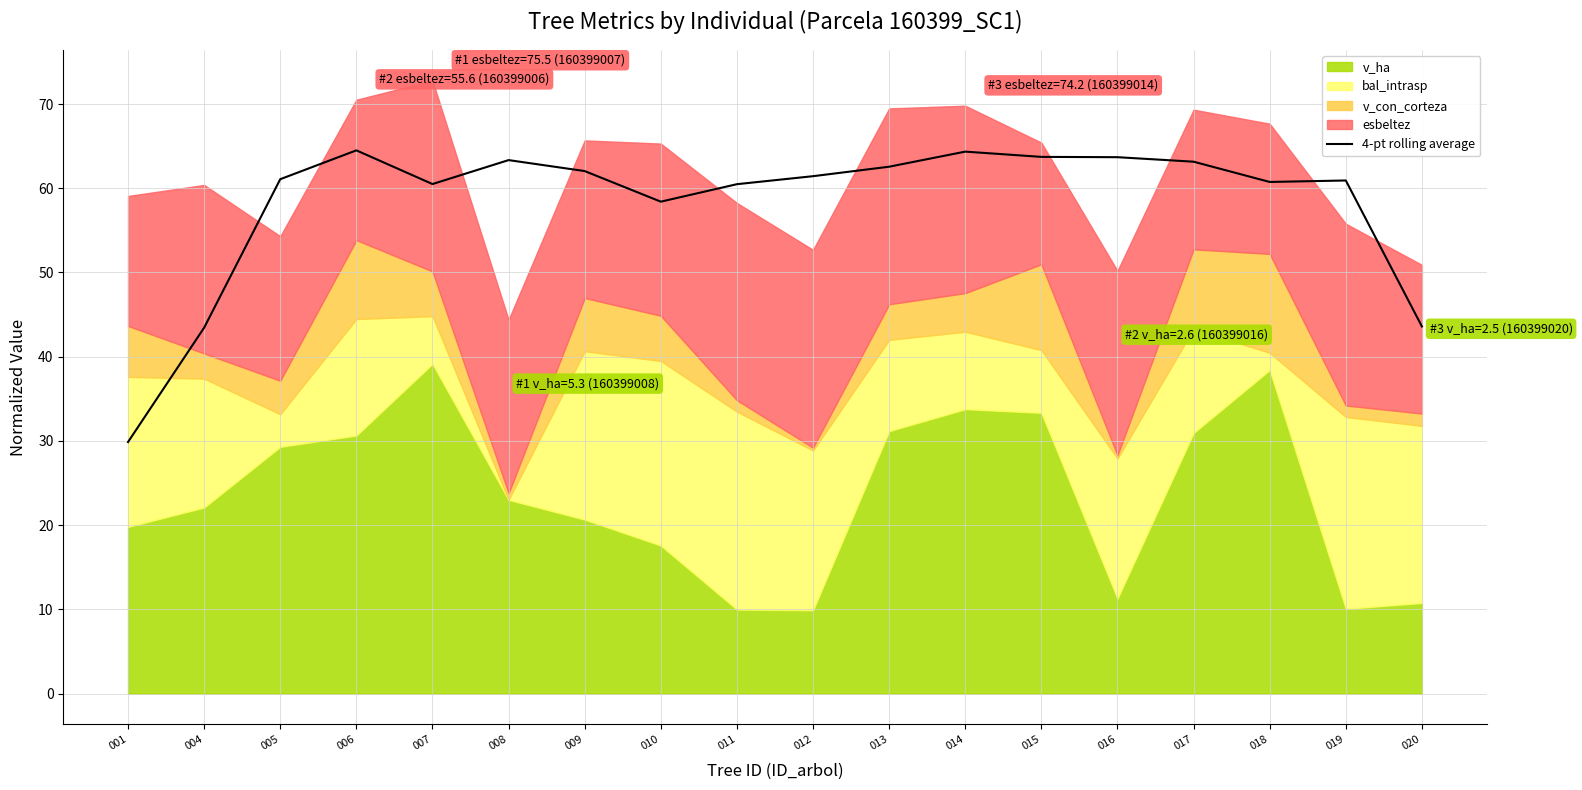

What is the sum of all values?

1047.8